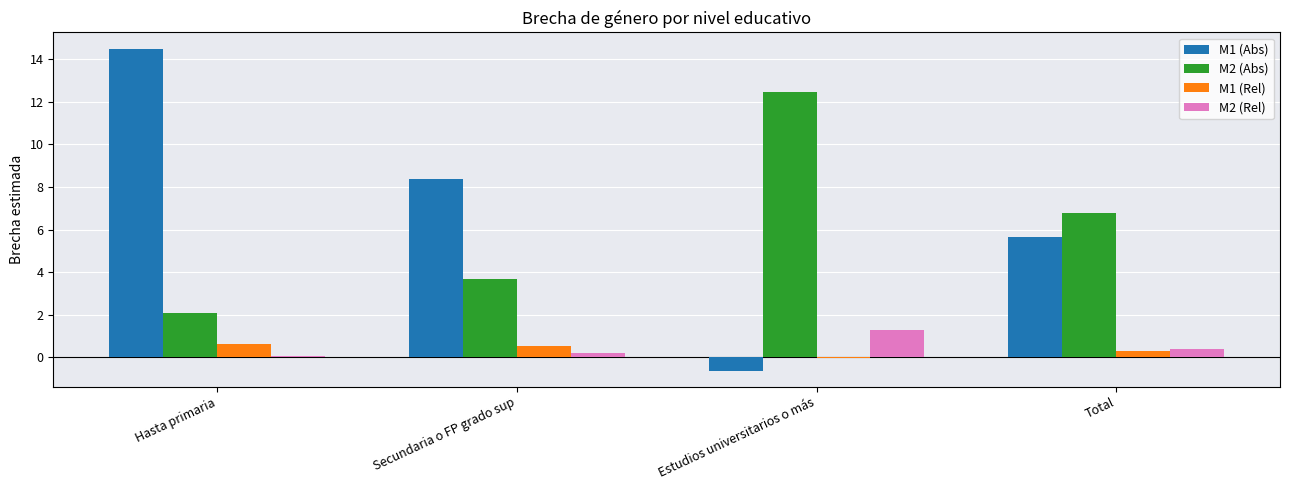

Is the value of M2 (Rel) at Estudios universitarios o más greater than the value of M1 (Abs) at Total?

No